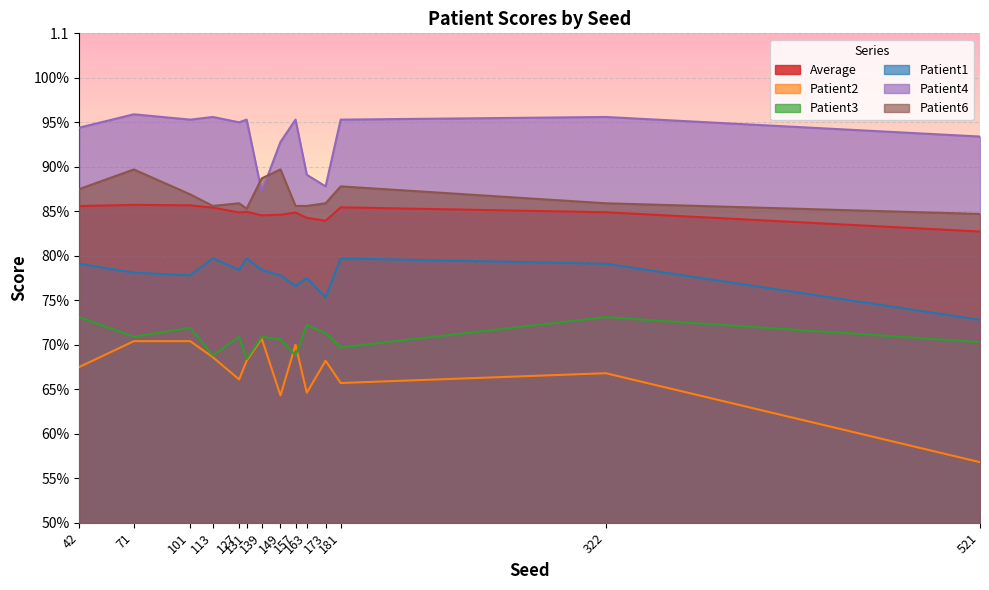

Rank the categories by Patient4 value from lowest to highest.

139, 173, 163, 149, 521, 42, 127, 101, 131, 157, 181, 113, 322, 71